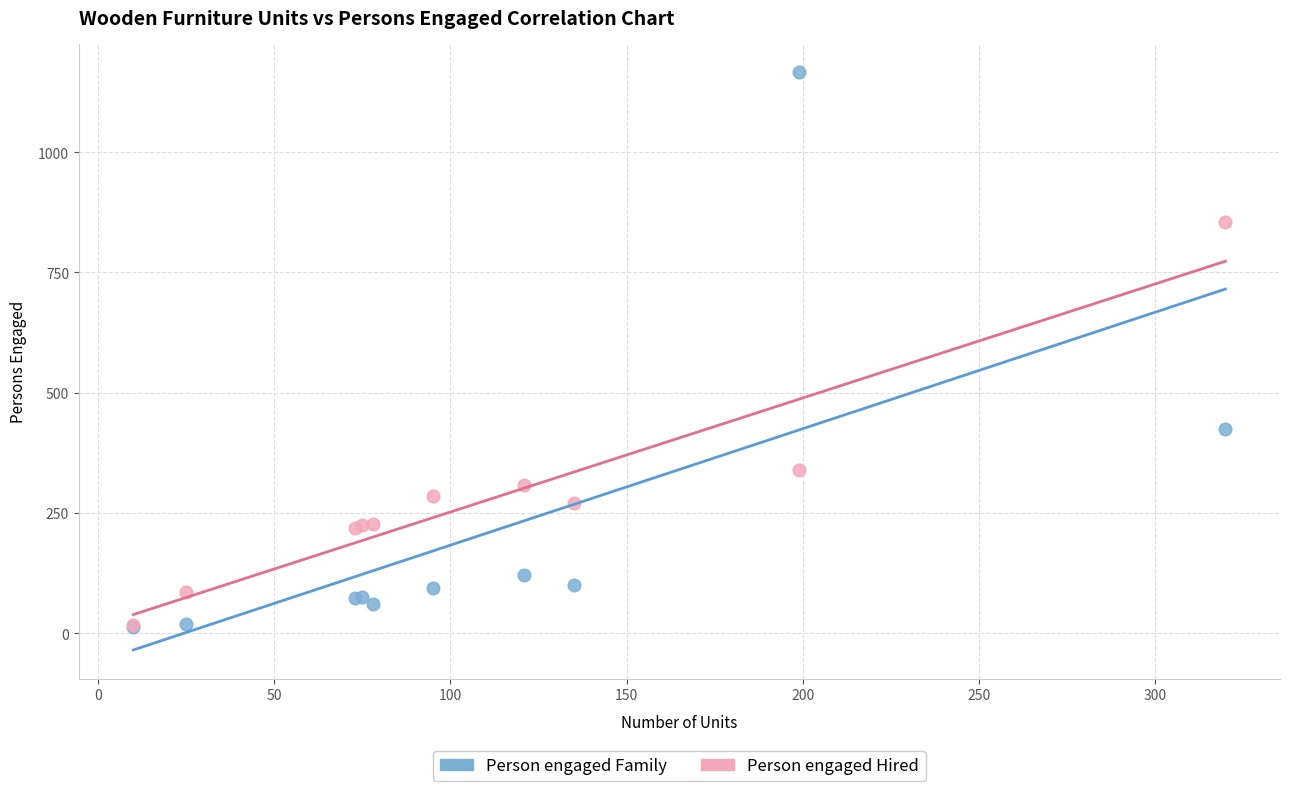

Across all series, what Y value is closest to 589?

425